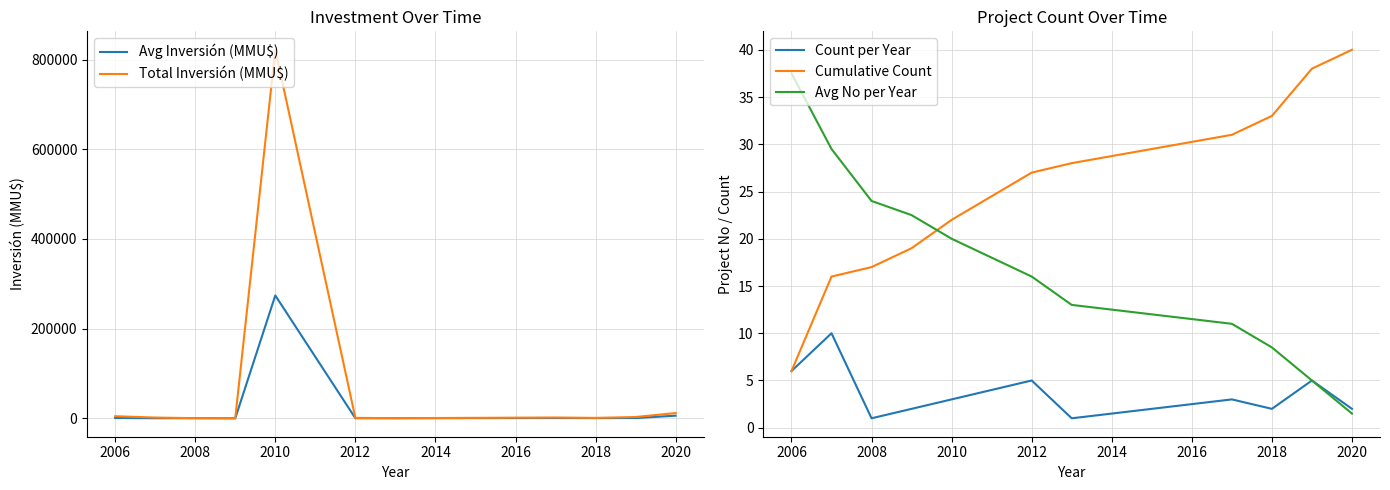

What is the sum of all Cumulative Count values?

277.0